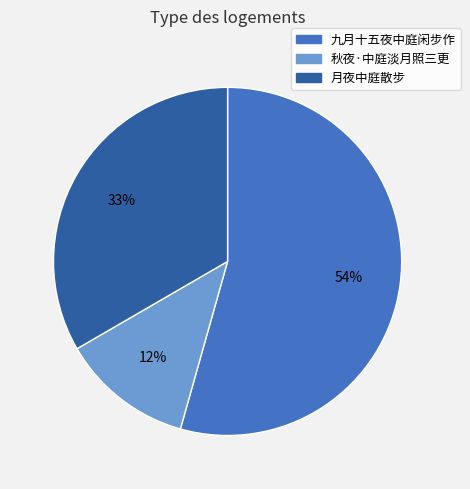

How many slices are in this pie chart?

3